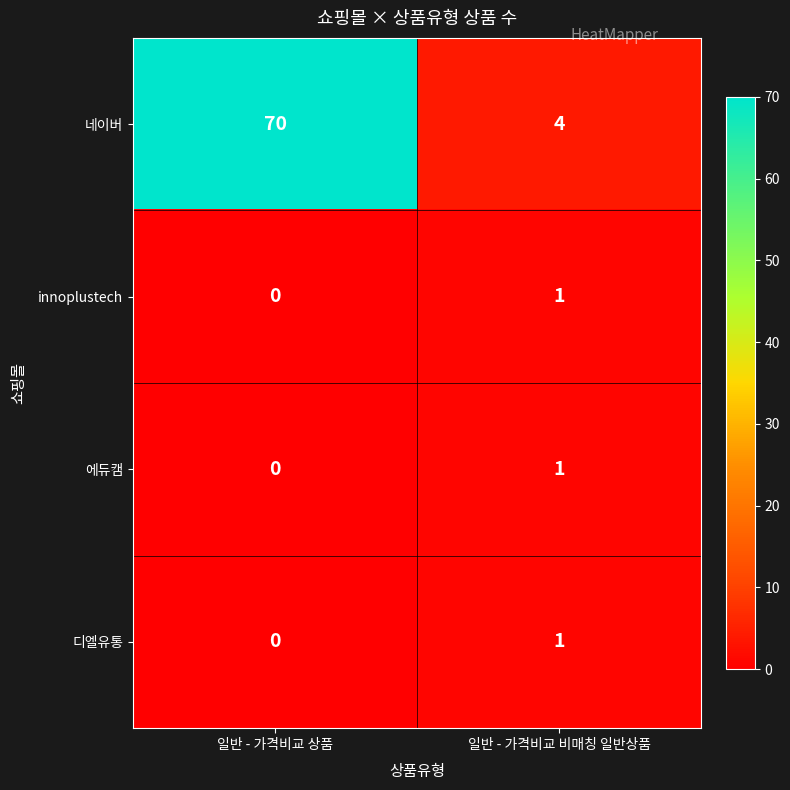

The 네이버 series shows 70 at 일반 - 가격비교 상품. True or false?

True